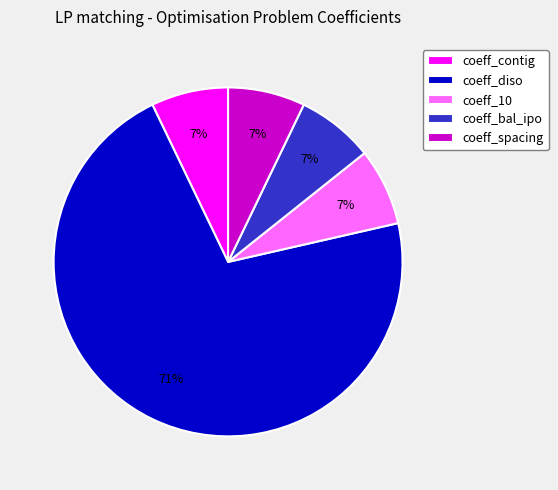

Which has a higher value, coeff_contig or coeff_diso?

coeff_diso